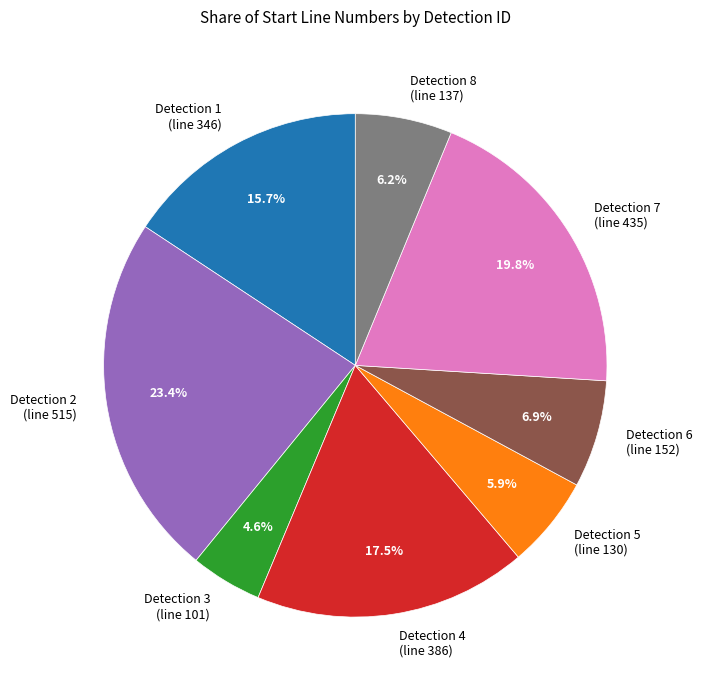

How many slices are in this pie chart?

8